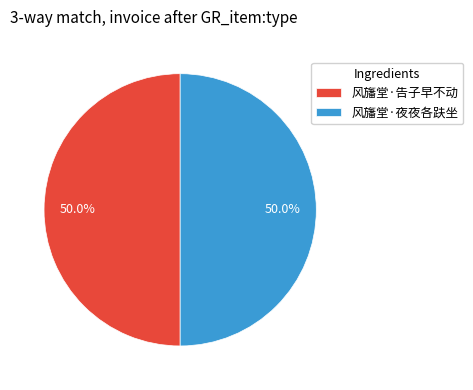

What percentage is the 风旛堂·告子早不动 slice, to the nearest percent?

50%